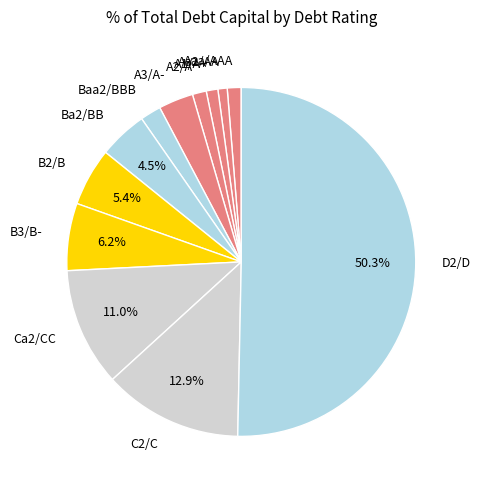

Which category has the biggest portion of the pie?

D2/D